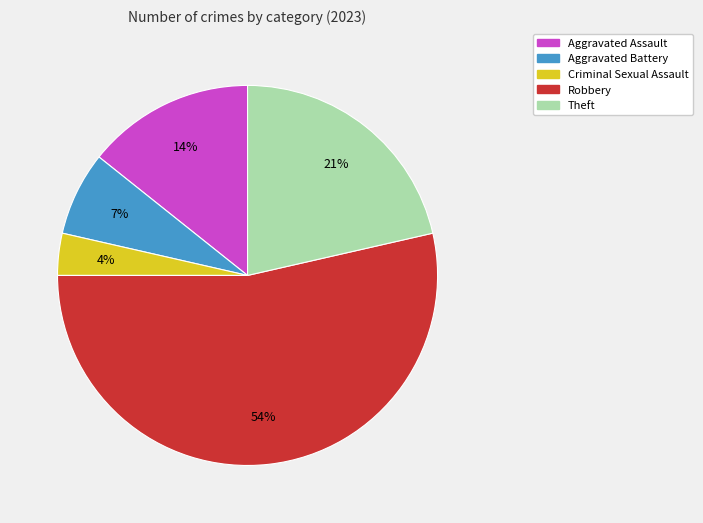

Between Aggravated Assault and Theft, which is larger?

Theft